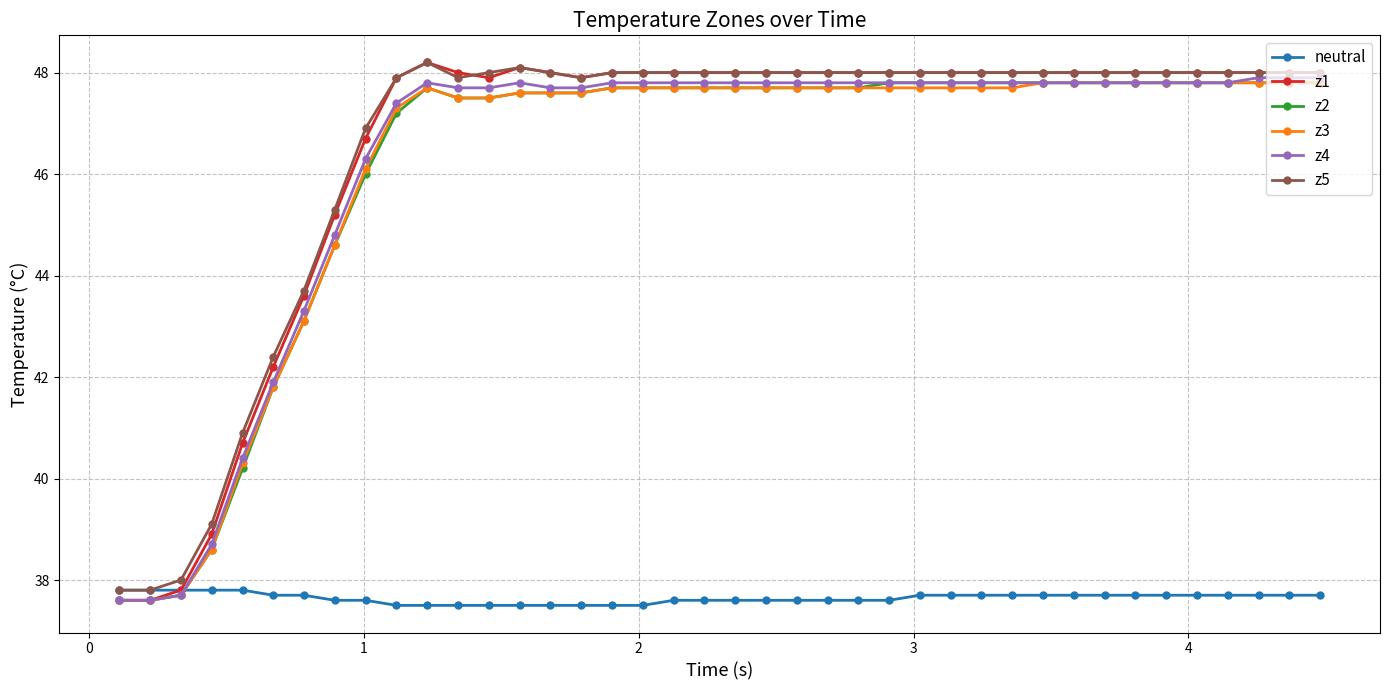

What is the minimum value for z4?

37.6